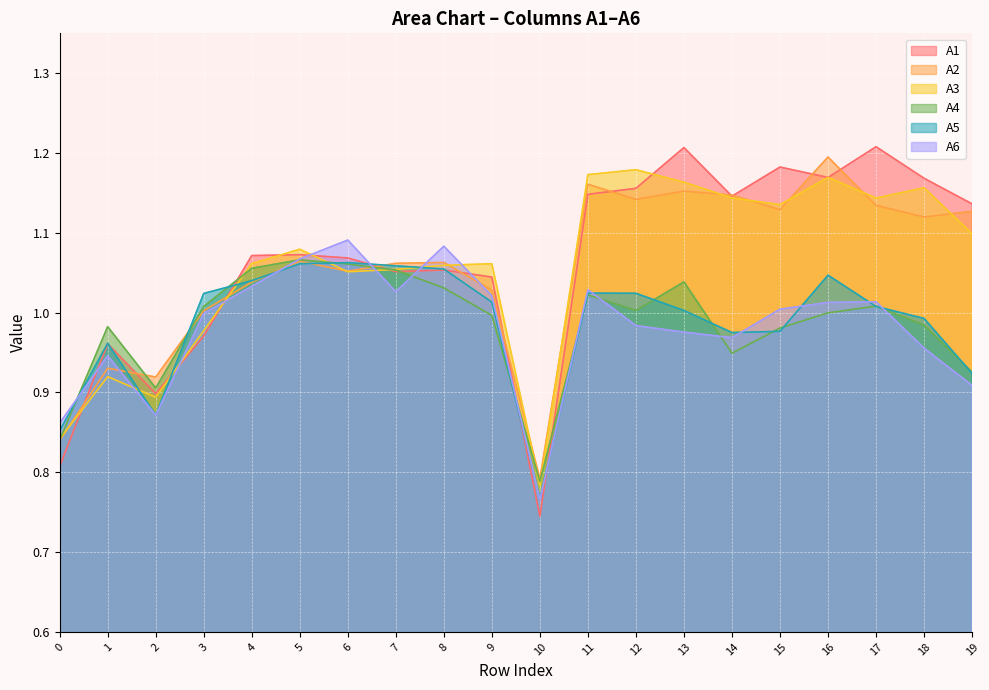

Reading left to right, transcribe all the data shown in this chart.

A1: 0=0.8	1=1.0	2=0.9	3=1.0	4=1.1	5=1.1	6=1.1	7=1.1	8=1.1	9=1.0	10=0.7	11=1.1	12=1.2	13=1.2	14=1.1	15=1.2	16=1.2	17=1.2	18=1.2	19=1.1
A2: 0=0.8	1=0.9	2=0.9	3=1.0	4=1.0	5=1.1	6=1.1	7=1.1	8=1.1	9=1.0	10=0.8	11=1.2	12=1.1	13=1.2	14=1.1	15=1.1	16=1.2	17=1.1	18=1.1	19=1.1
A3: 0=0.8	1=0.9	2=0.9	3=1.0	4=1.1	5=1.1	6=1.1	7=1.1	8=1.1	9=1.1	10=0.8	11=1.2	12=1.2	13=1.2	14=1.1	15=1.1	16=1.2	17=1.1	18=1.2	19=1.1
A4: 0=0.8	1=1.0	2=0.9	3=1.0	4=1.1	5=1.1	6=1.1	7=1.1	8=1.0	9=1.0	10=0.8	11=1.0	12=1.0	13=1.0	14=0.9	15=1.0	16=1.0	17=1.0	18=1.0	19=0.9
A5: 0=0.9	1=1.0	2=0.9	3=1.0	4=1.0	5=1.1	6=1.1	7=1.1	8=1.1	9=1.0	10=0.8	11=1.0	12=1.0	13=1.0	14=1.0	15=1.0	16=1.0	17=1.0	18=1.0	19=0.9
A6: 0=0.9	1=0.9	2=0.9	3=1.0	4=1.0	5=1.1	6=1.1	7=1.0	8=1.1	9=1.0	10=0.8	11=1.0	12=1.0	13=1.0	14=1.0	15=1.0	16=1.0	17=1.0	18=1.0	19=0.9